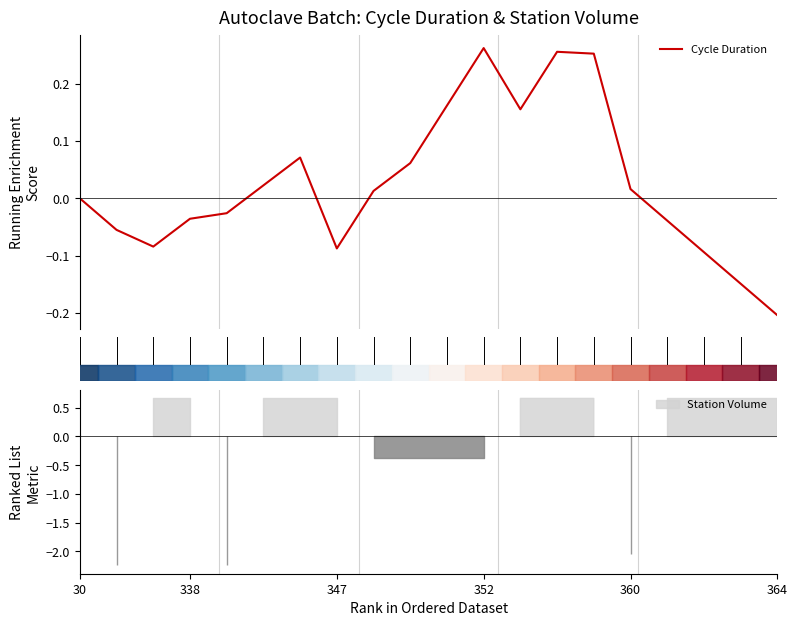

How many points are higher than both their immediate neighbors (excluding endpoints)?

3